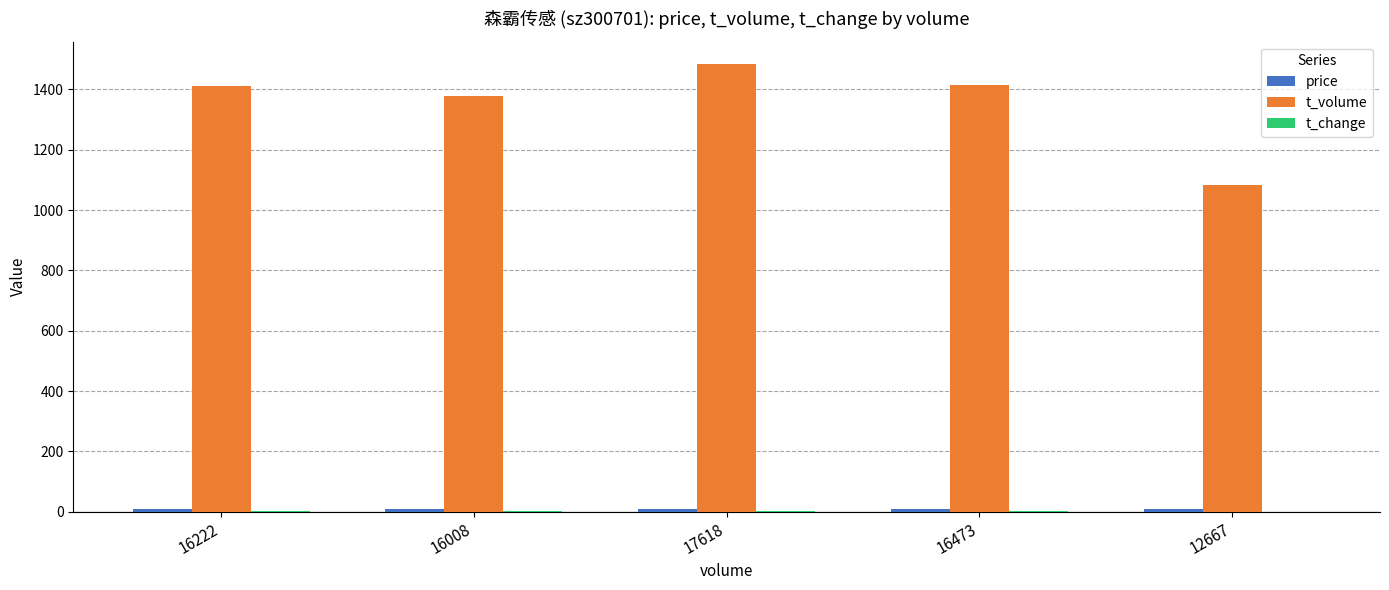

Between 16473 and 12667, which series saw the biggest shift?

t_volume